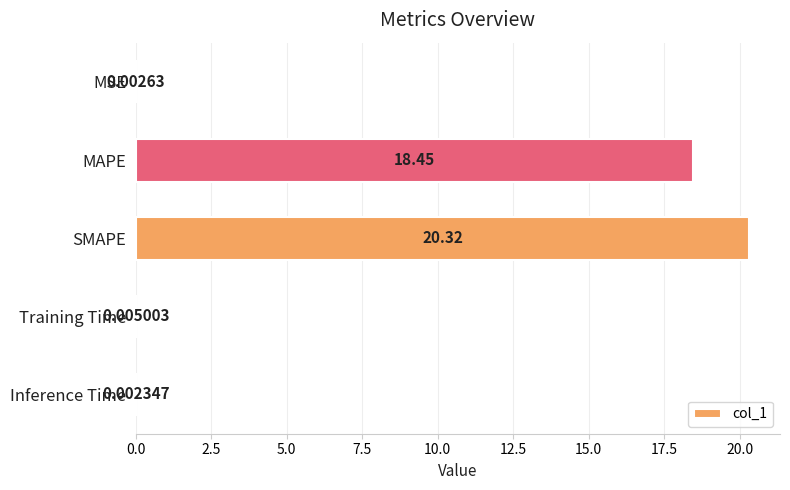

What is the sum of all values?

38.8